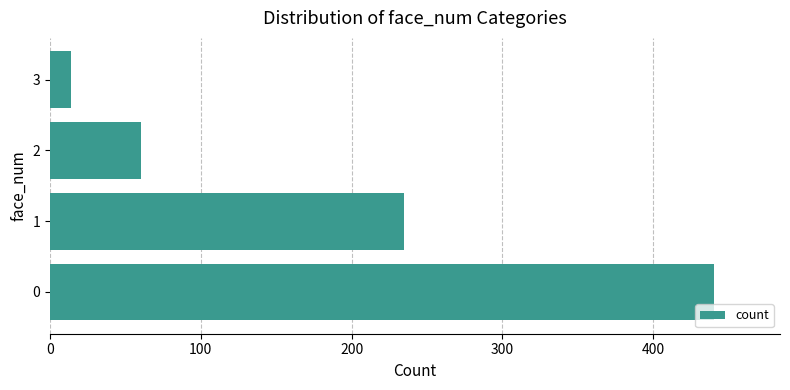

Reading bottom to top, what are all the values shown in this chart?

0=440	1=235	2=60	3=14